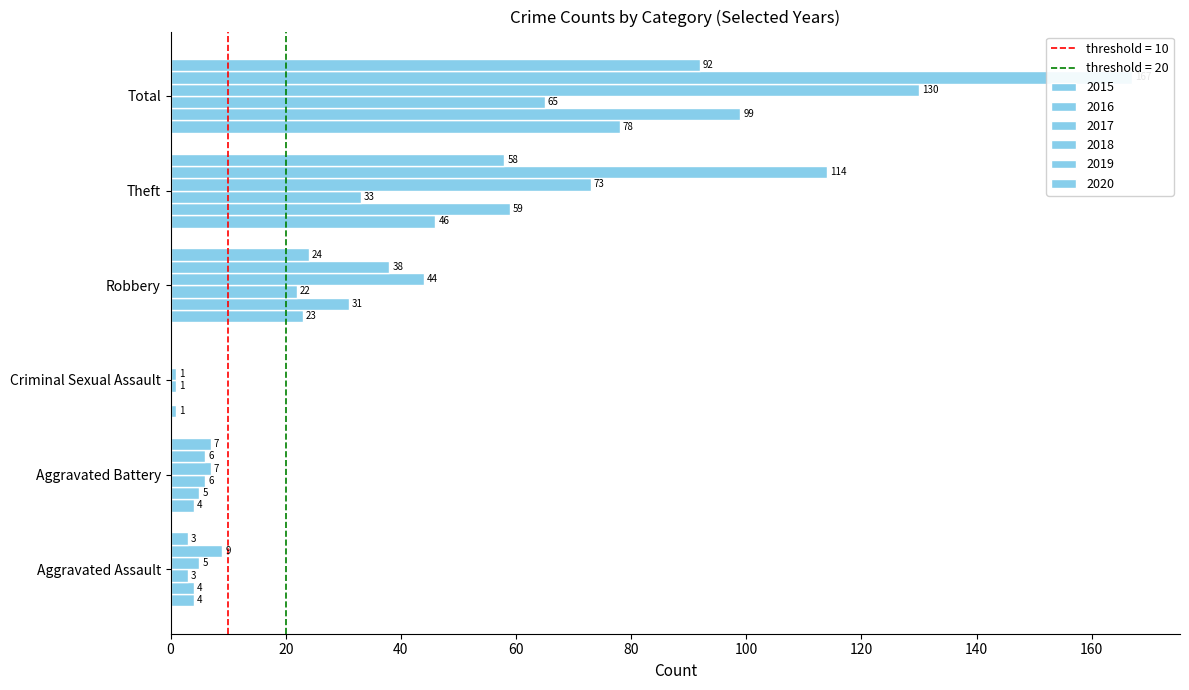

What is the difference between the 2018 values at Theft and Total?

57